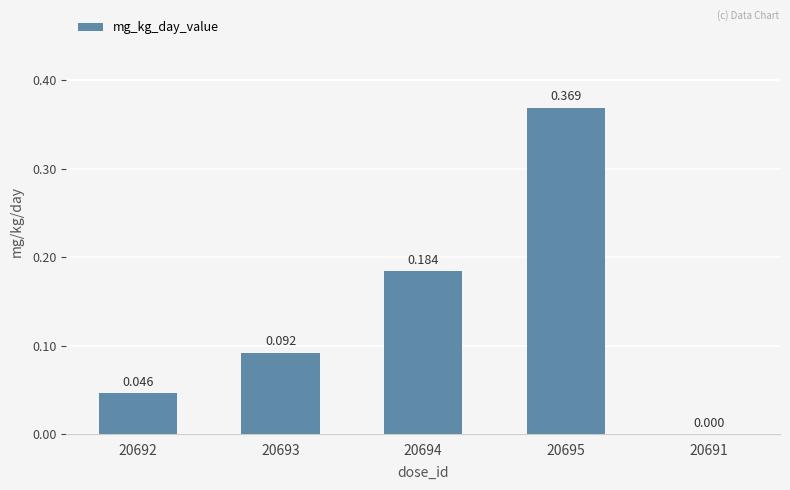

How many values are between 0 and 1?

5